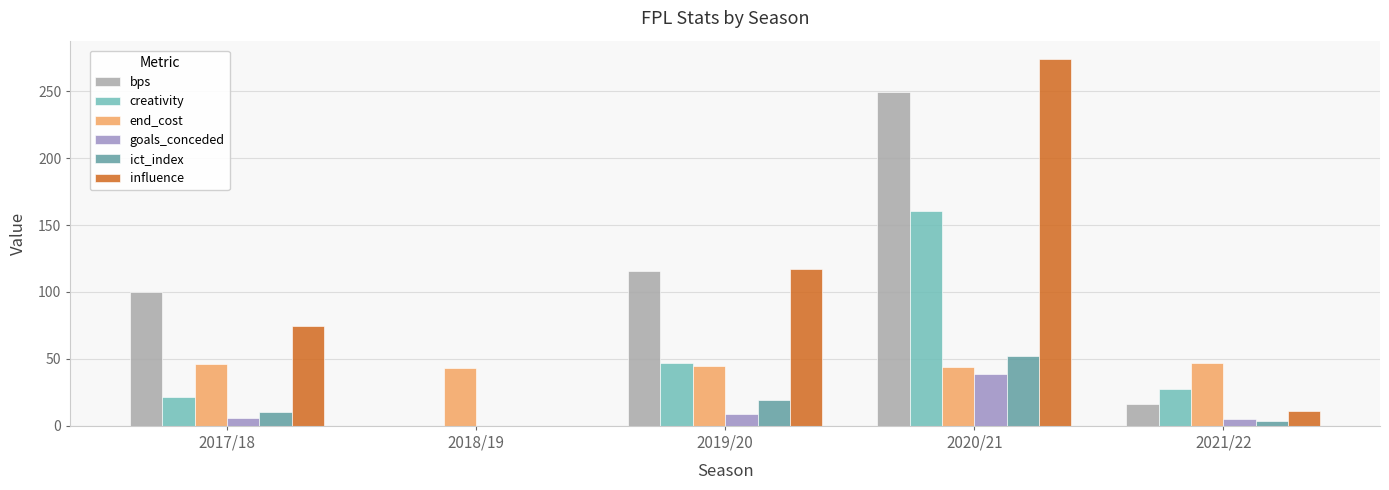

How many data points in ict_index are above 10?

3